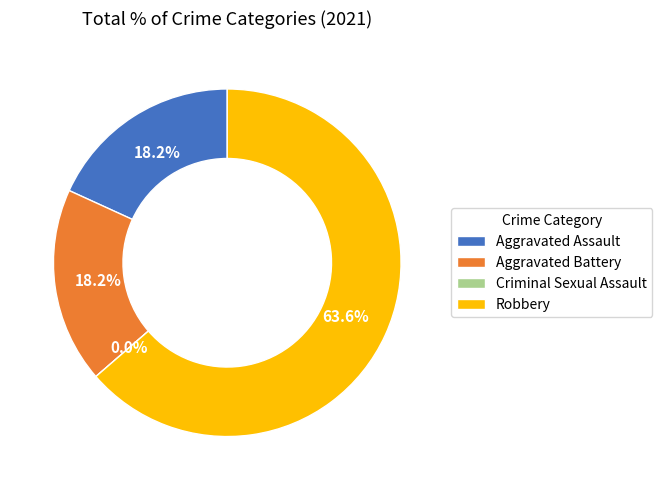

Count the number of slices in the pie.

4